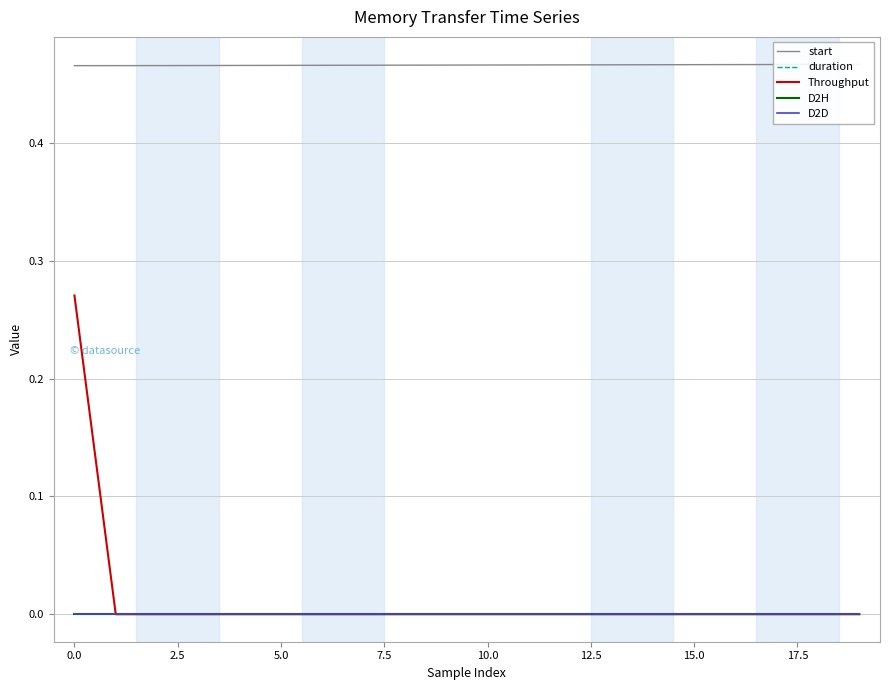

List the series in order of their peak value, lowest first.

D2H, D2D, duration, Throughput, start